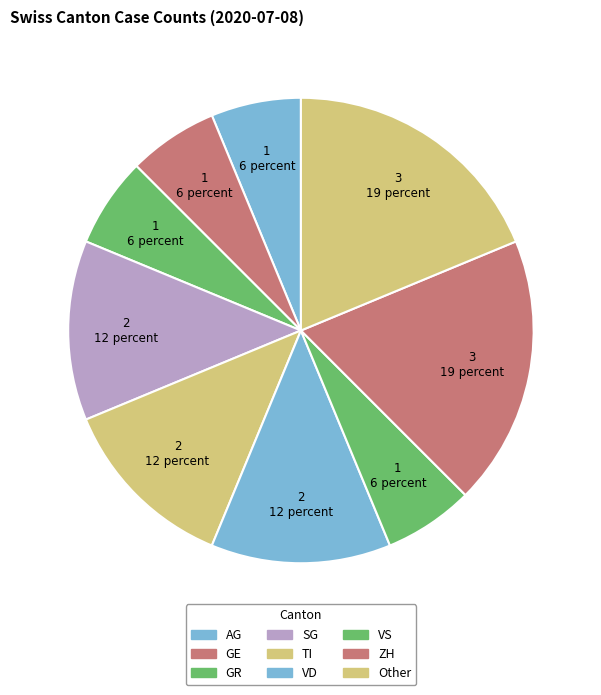

How many segments does this pie chart have?

9